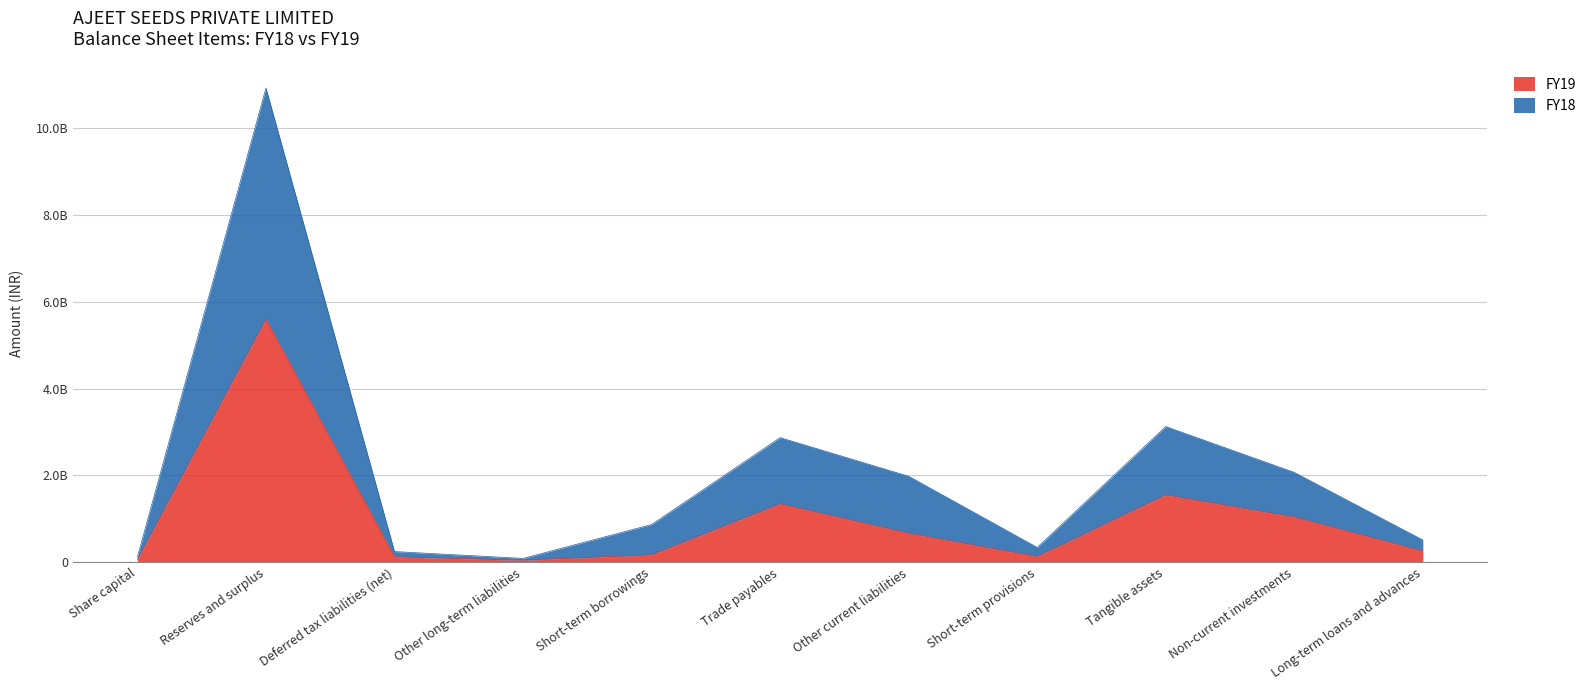

True or false: FY19 and FY18 cross at least once.

False